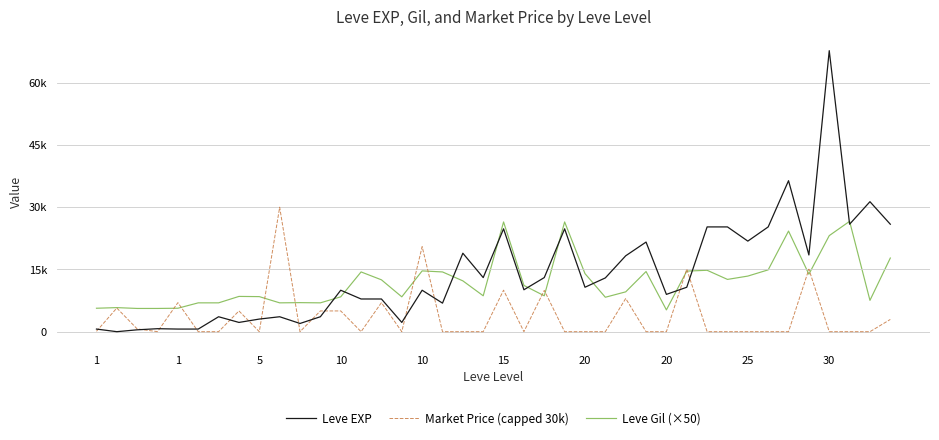

Where does the Leve EXP series first go above 10710?

18